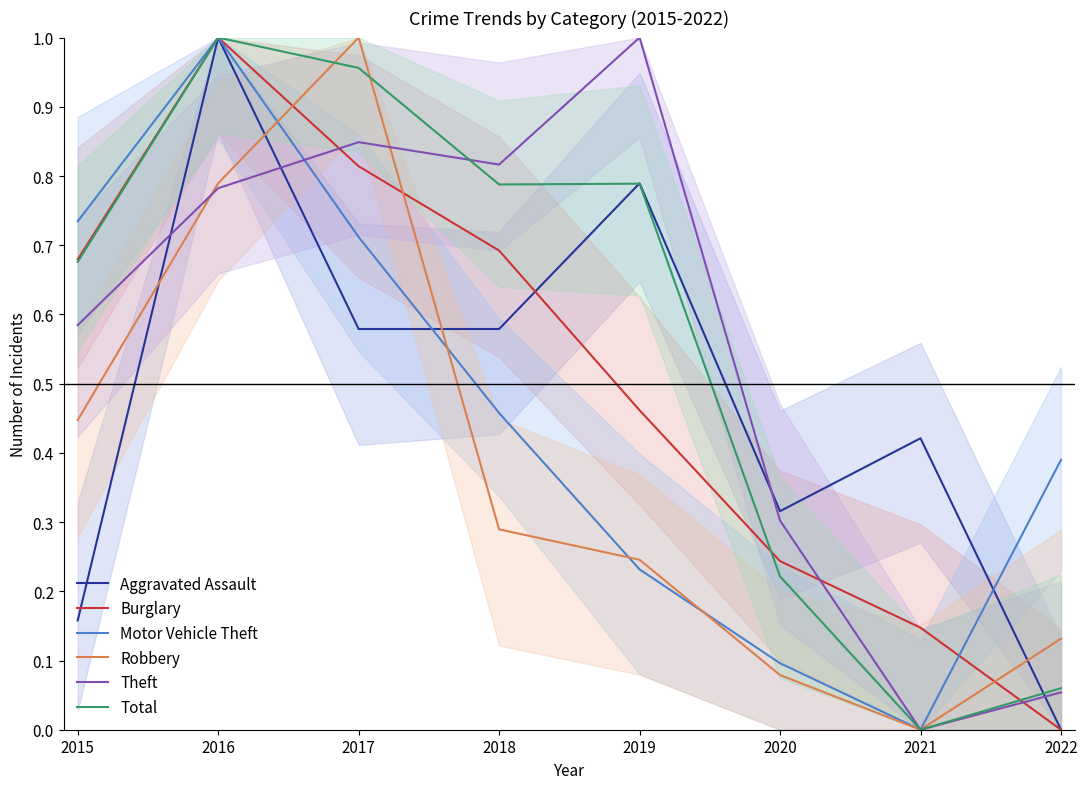

What is the maximum value for Robbery?

1.0